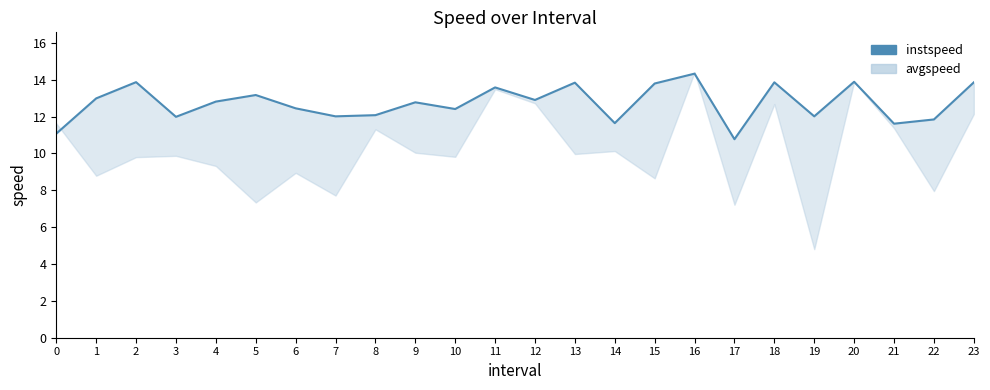

Reading left to right, what are all the values shown in this chart?

0=11.1	1=13.0	2=13.9	3=12.0	4=12.8	5=13.2	6=12.4	7=12.0	8=12.1	9=12.8	10=12.4	11=13.6	12=12.9	13=13.8	14=11.6	15=13.8	16=14.3	17=10.8	18=13.9	19=12.0	20=13.9	21=11.6	22=11.8	23=13.9